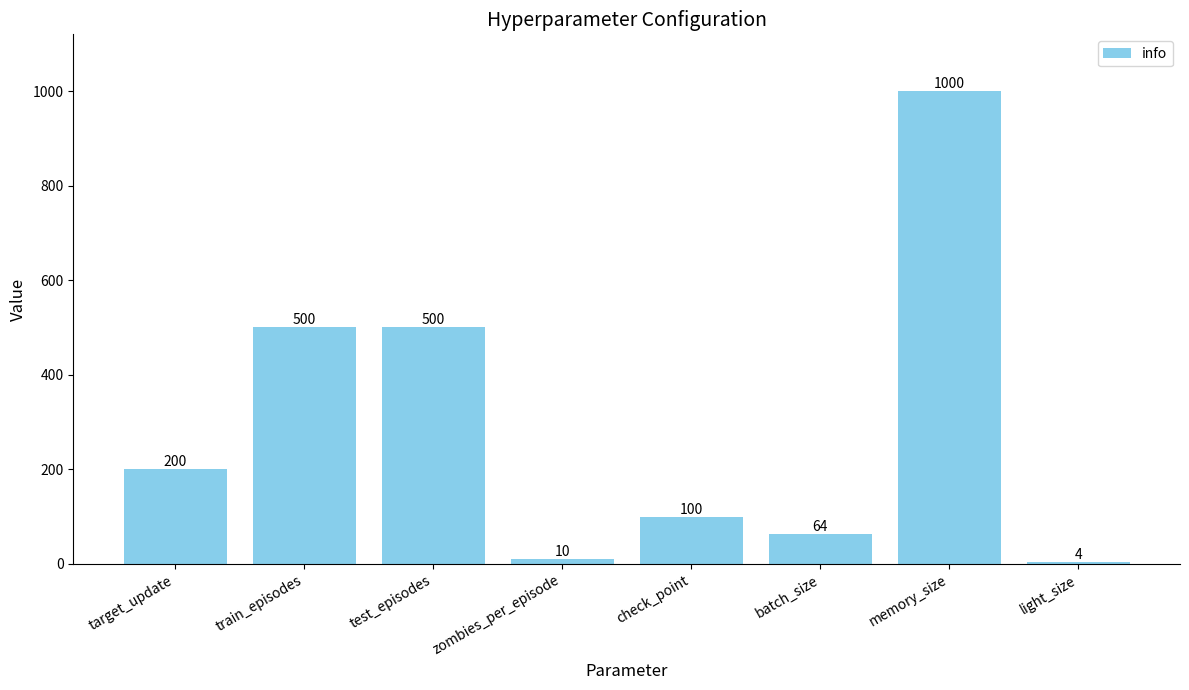

Reading left to right, what are all the values shown in this chart?

target_update=200	train_episodes=500	test_episodes=500	zombies_per_episode=10	check_point=100	batch_size=64	memory_size=1000	light_size=4